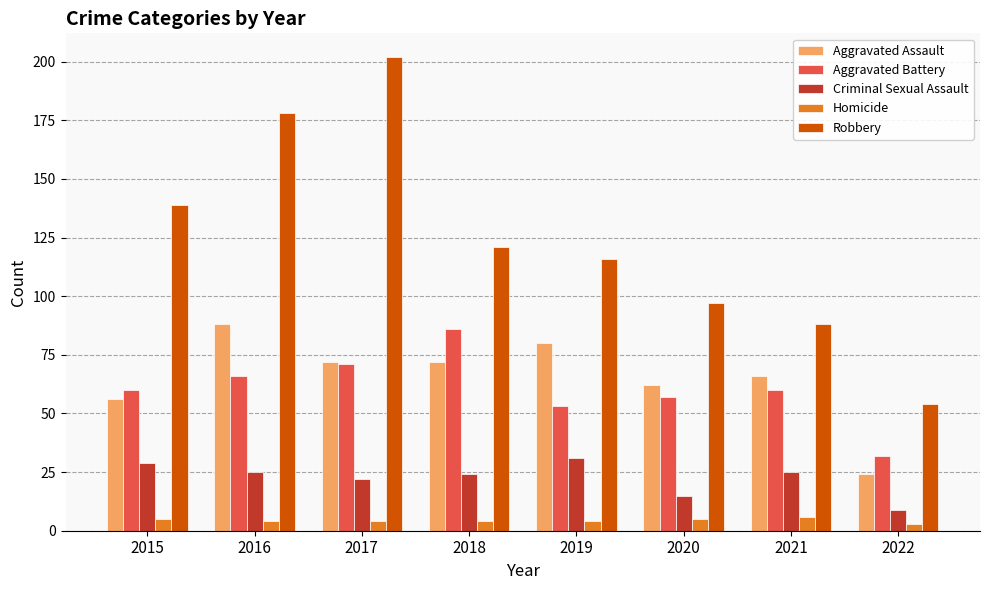

What is the value of the Robbery bar at the 7th from the left?

88